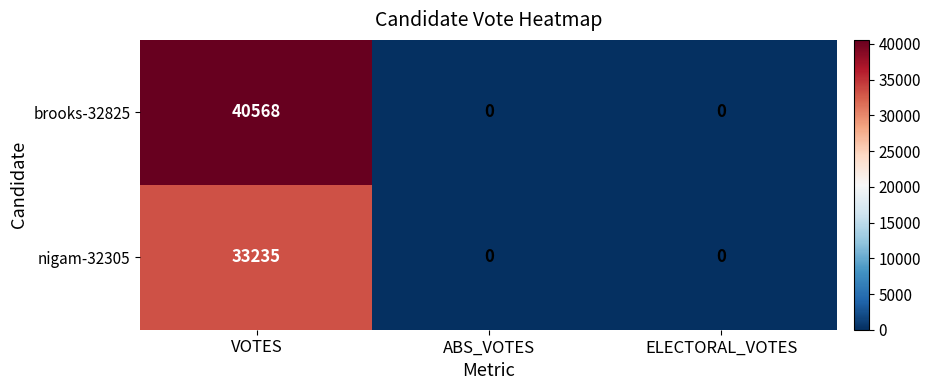

True or false: nigam-32305 has a value of 0 at ABS_VOTES.

True